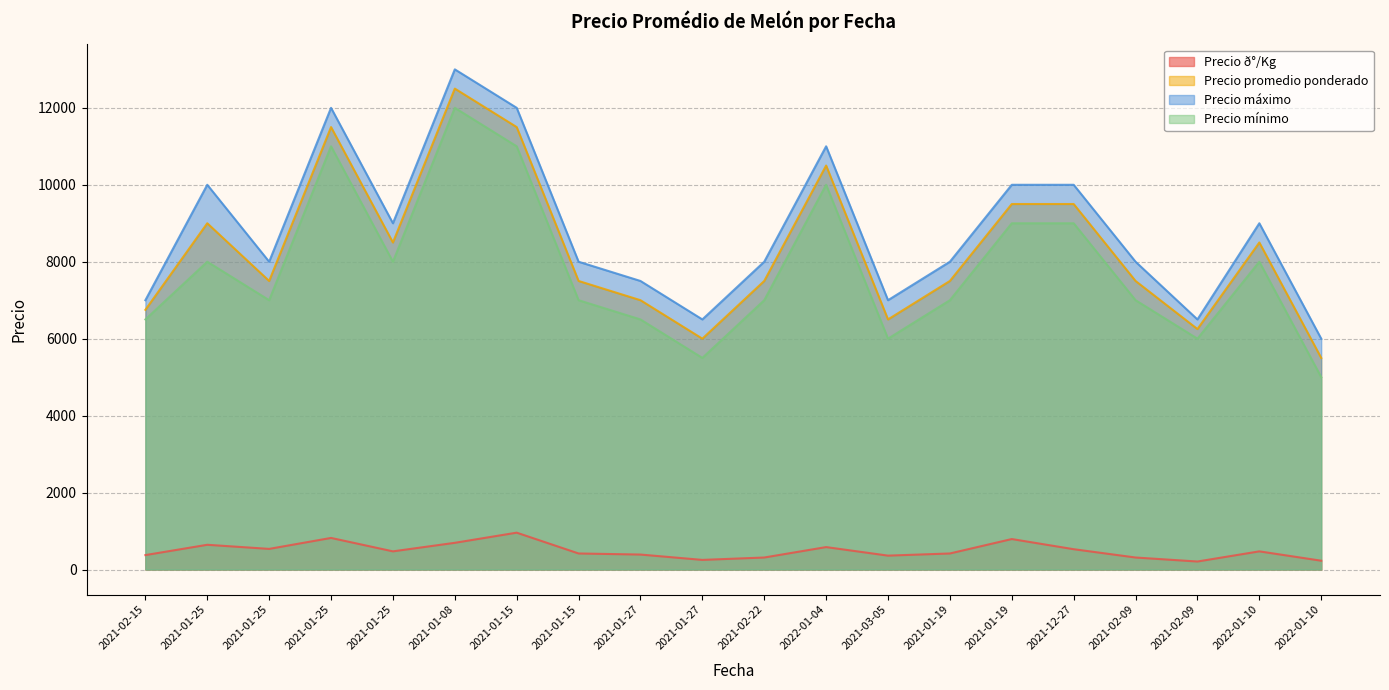

Where does the Precio mínimo series first go above 7000?

2021-01-25